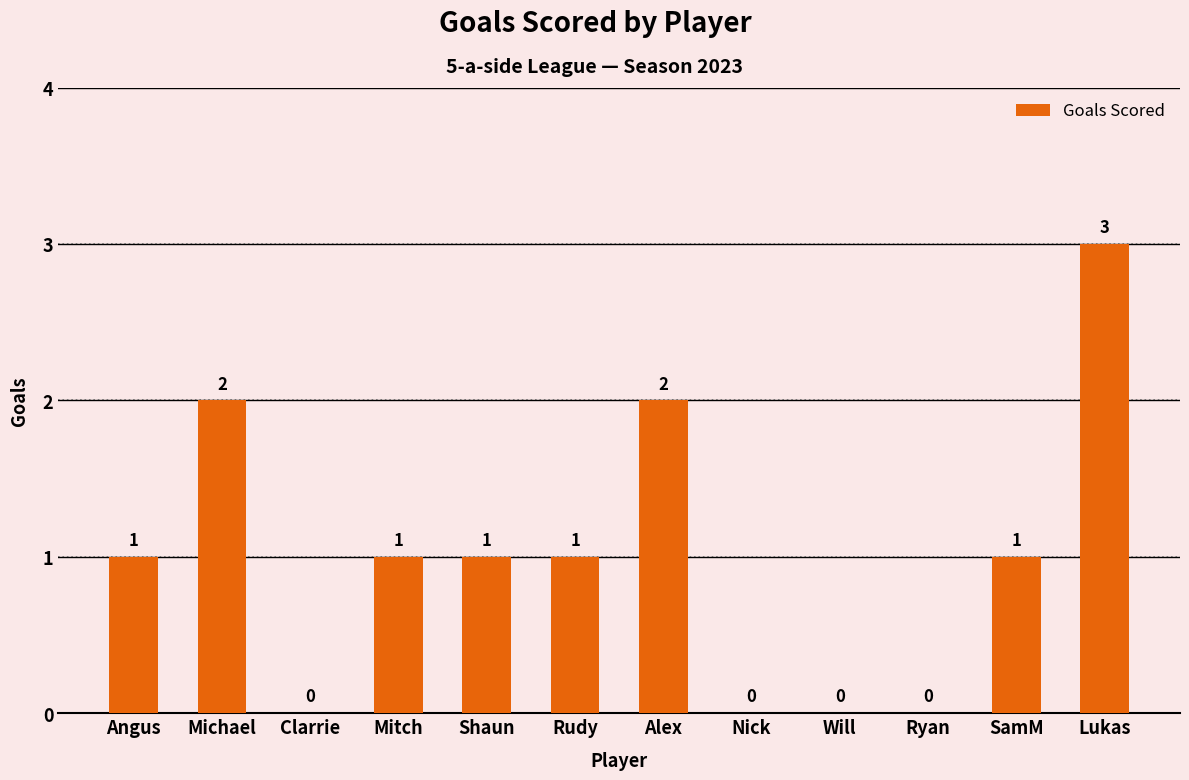

The chart shows a value of 0 at Shaun. True or false?

False